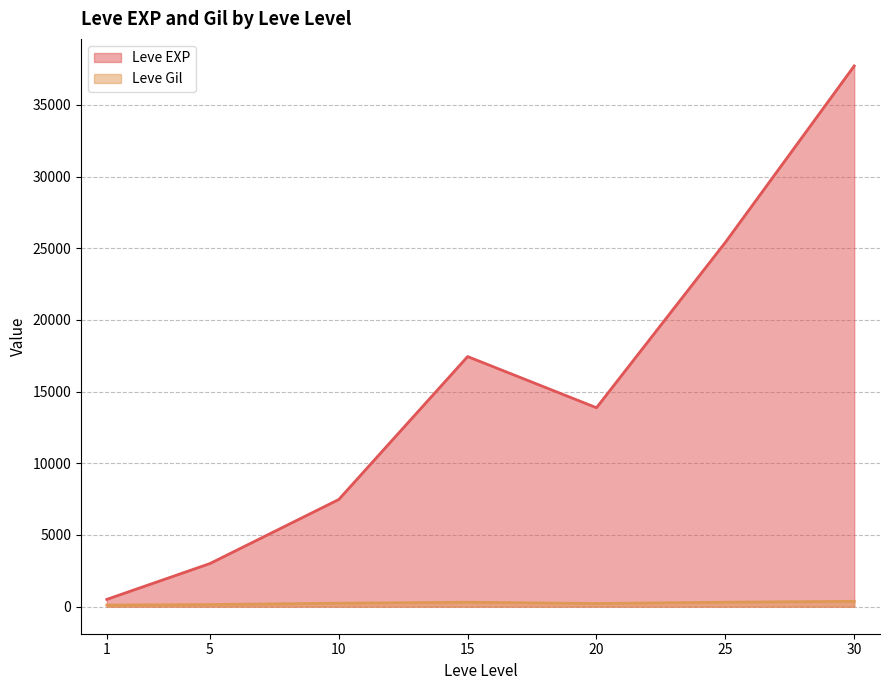

Between 30 and 5, which is larger?

30